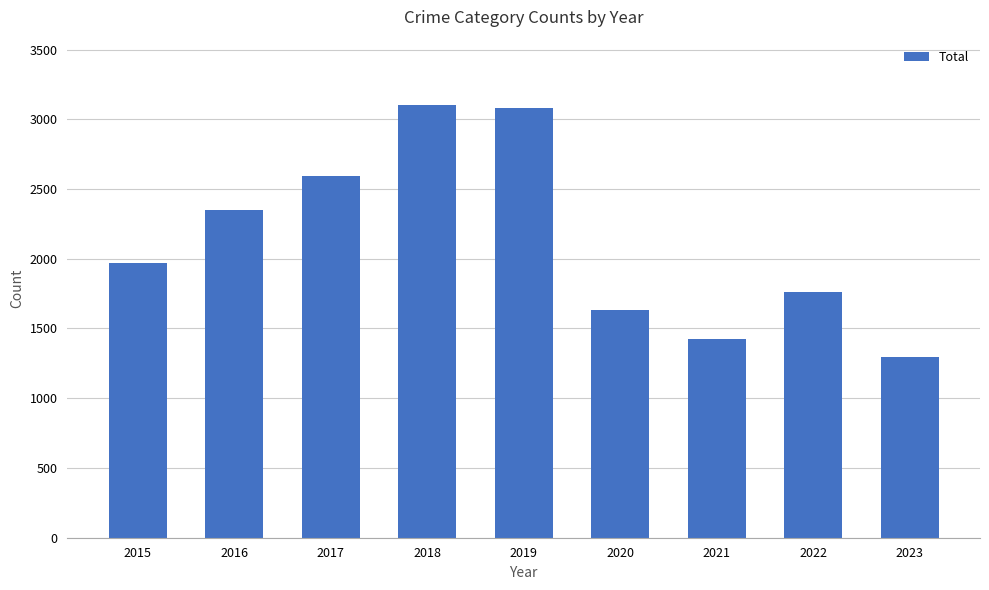

What is the value of the 8th bar from the left?

1760